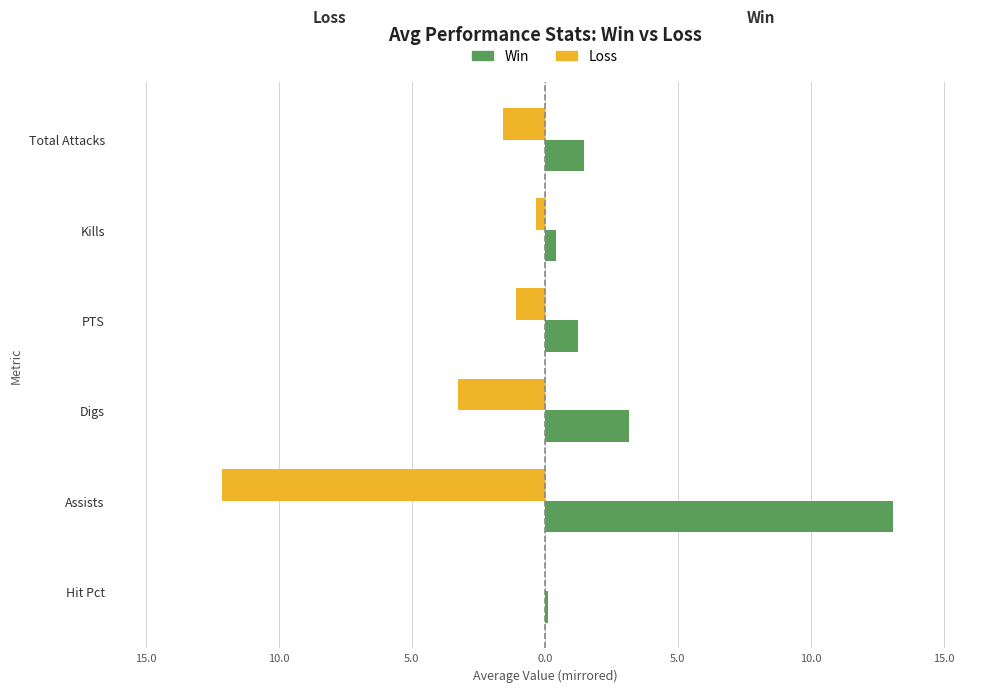

What are all the series names shown in the legend?

Win, Loss